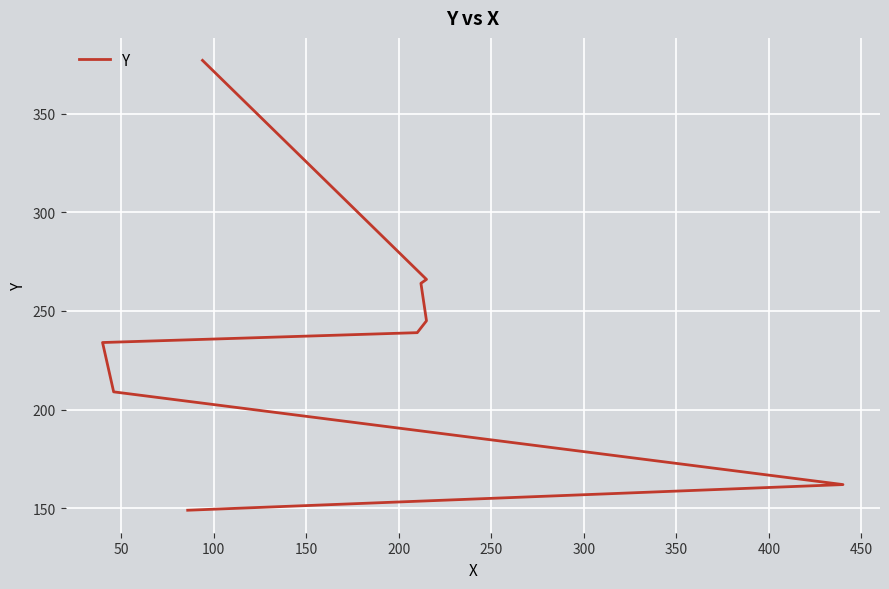

What is the sum of the values at 150 and 250?

479